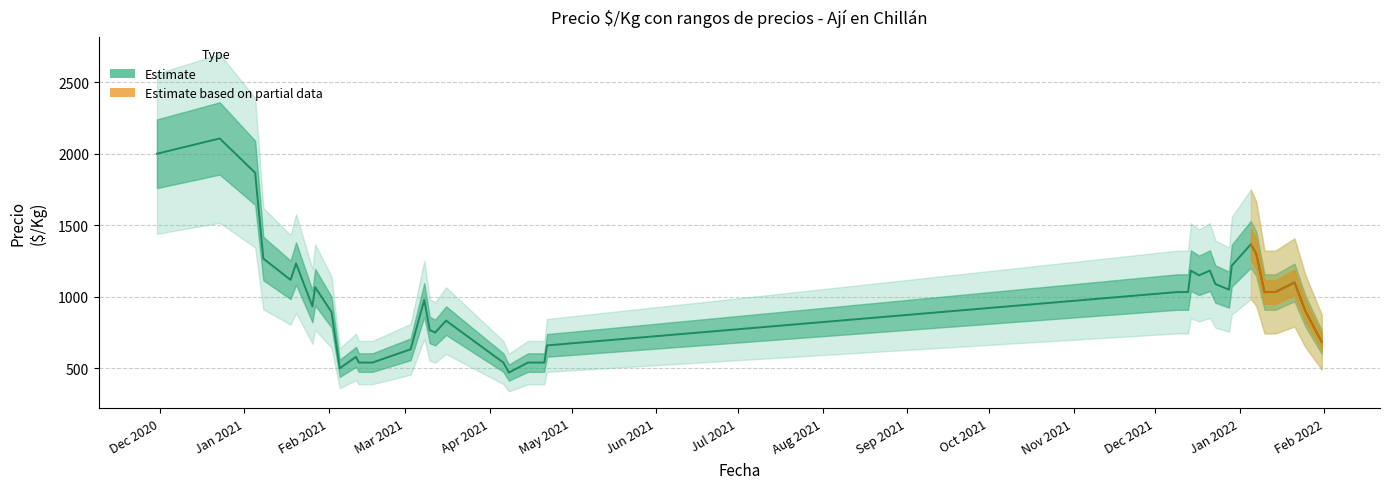

Reading left to right, what are all the values shown in this chart?

2000	2107	1867	1267	1118	1233	933	1067	893	500	580	540	540	540	633	978	767	750	833	540	470	540	540	660	1033	1033	1183	1150	1183	1089	1050	1217	1367	1300	1033	1033	1100	900	683